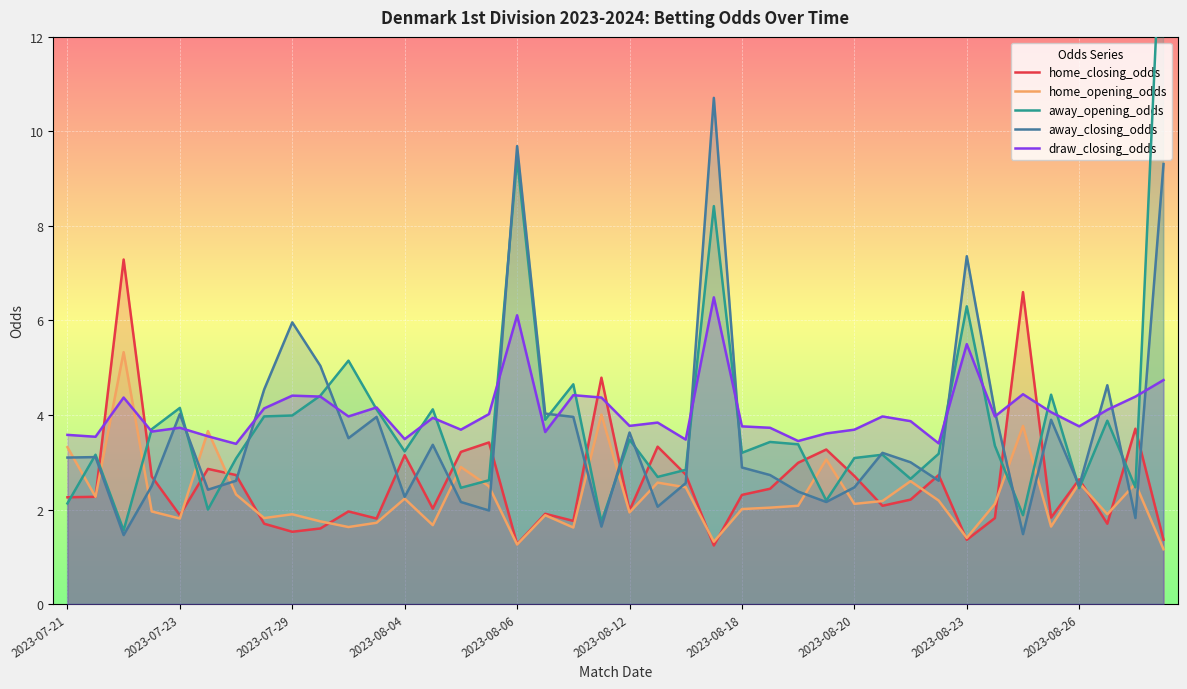

What is the lowest value of the home_opening_odds series?

1.2